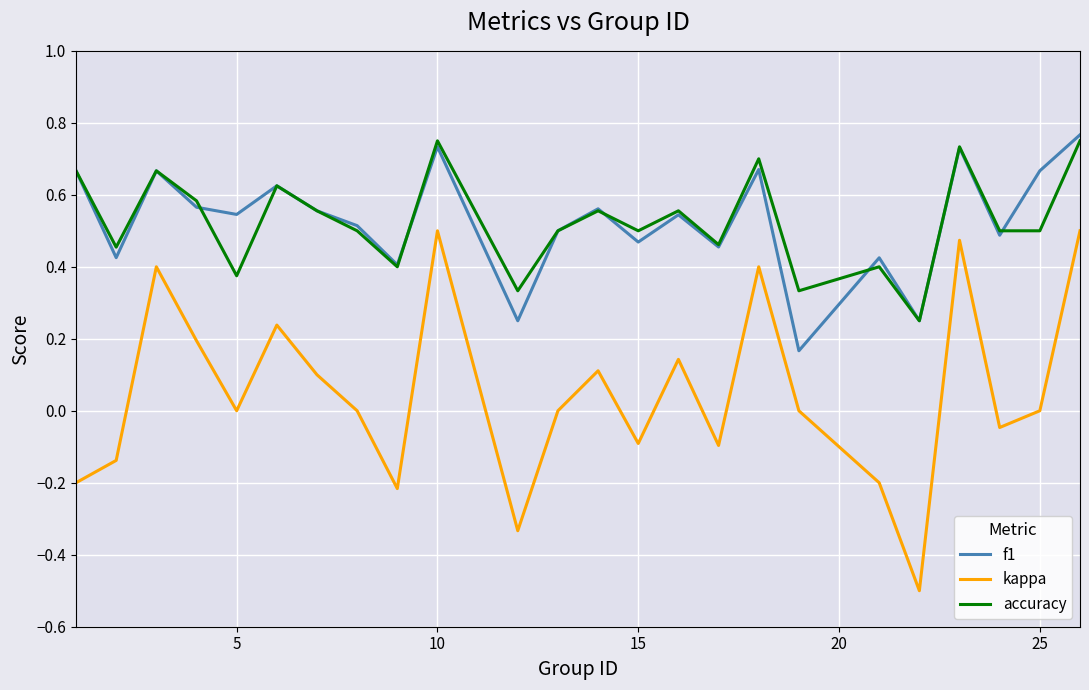

True or false: f1 and kappa cross at least once.

False